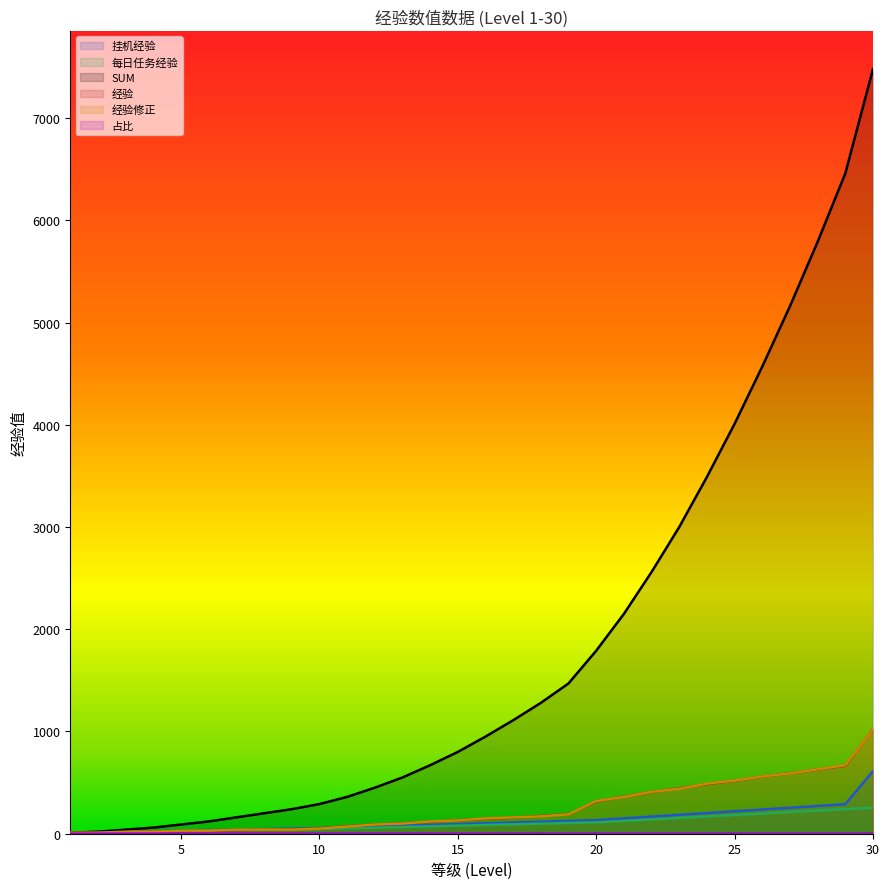

Does the chart display data point markers on the line(s)?

No